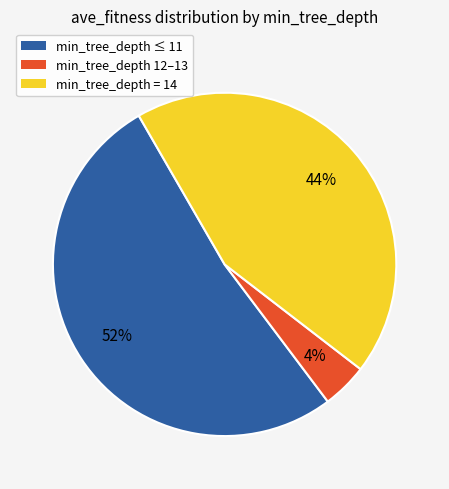

Is there a majority slice in this chart?

Yes